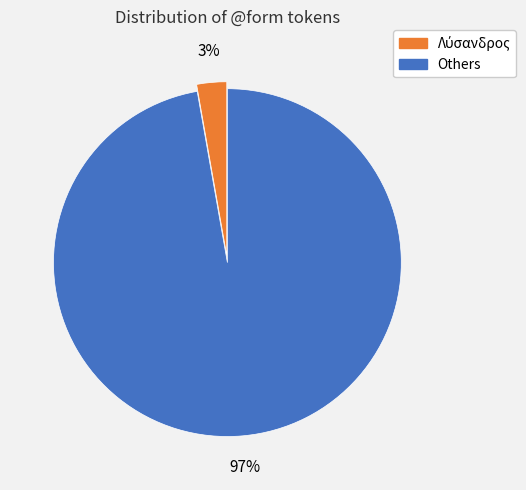

To the nearest percent, what is the average slice percentage?

50%